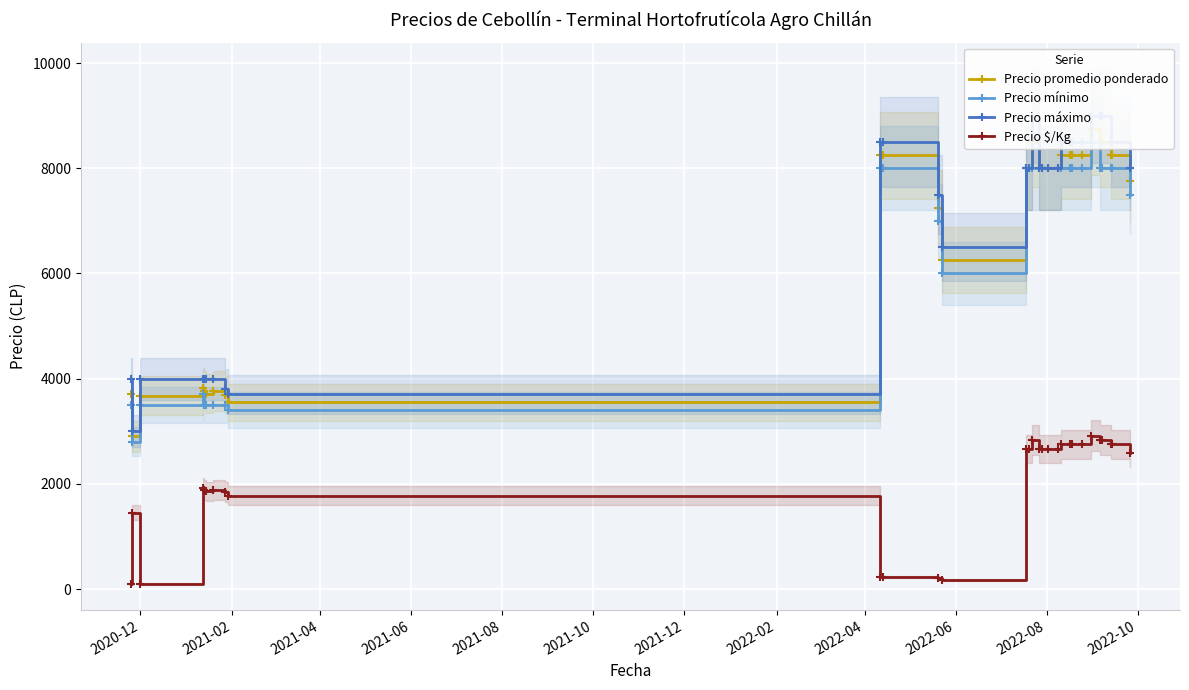

What is the maximum value for Precio $/Kg?

2917